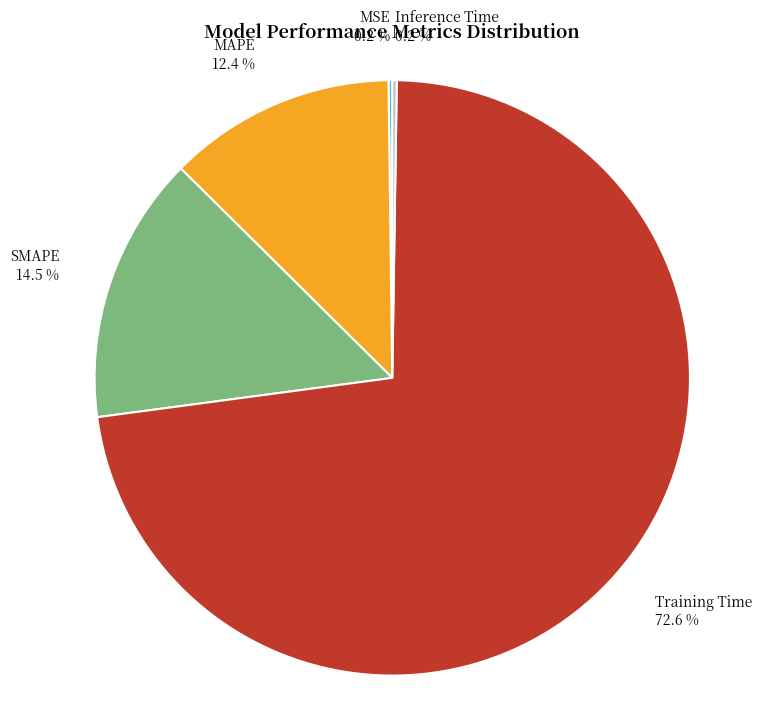

To the nearest percent, what is the difference between the largest and smallest slice percentages?

72%